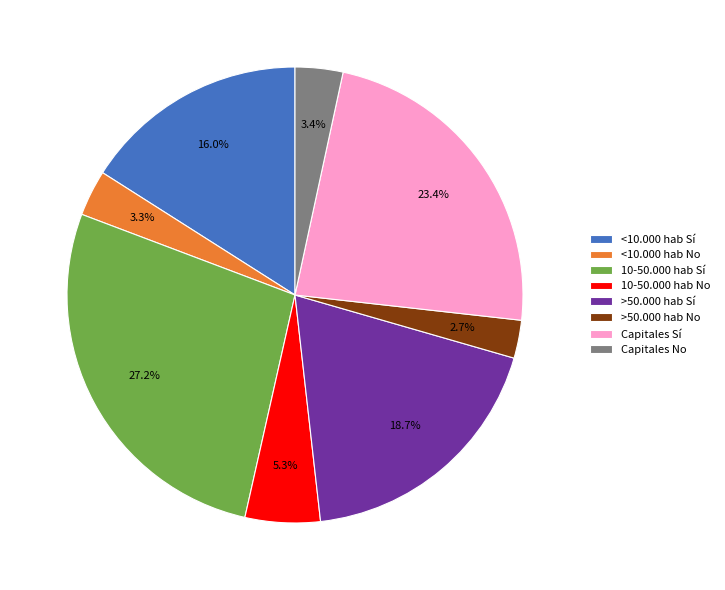

How many segments does this pie chart have?

8